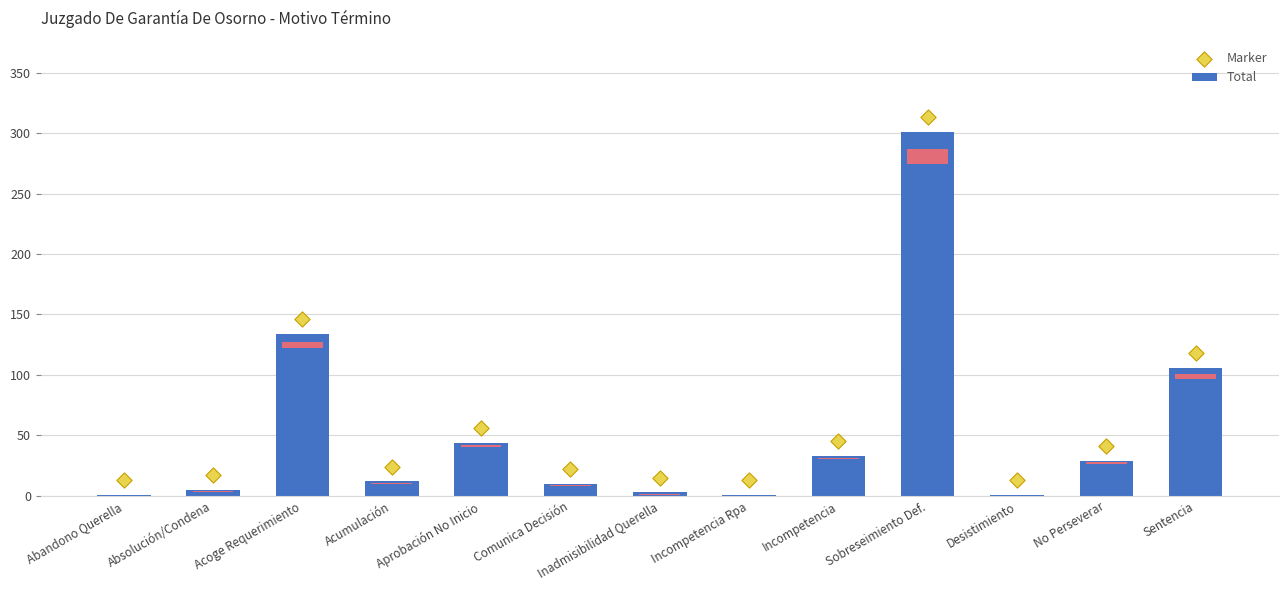

What are all the series names shown in the legend?

Total, Marker